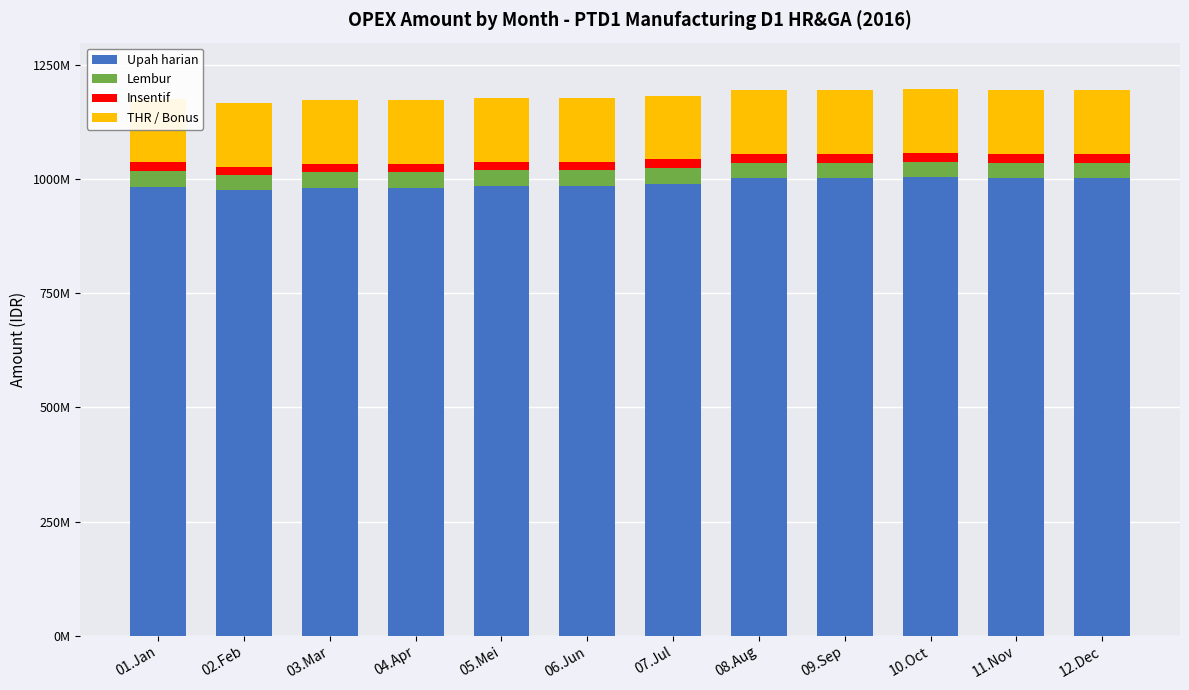

What position from the right is 08.Aug?

5